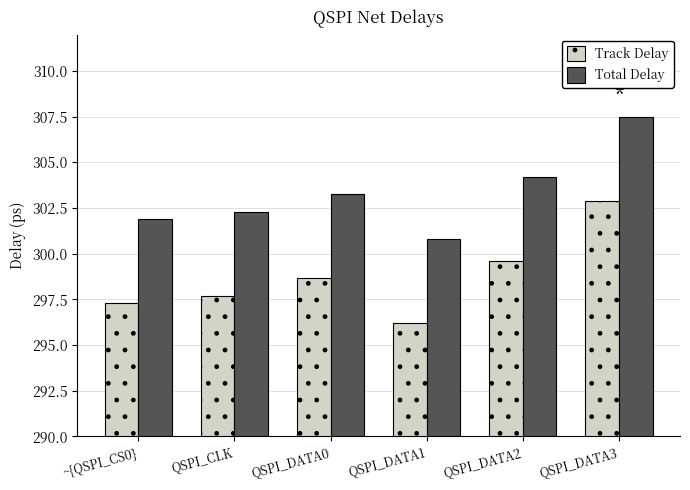

Where does the Total Delay series first go above 303?

QSPI_DATA0